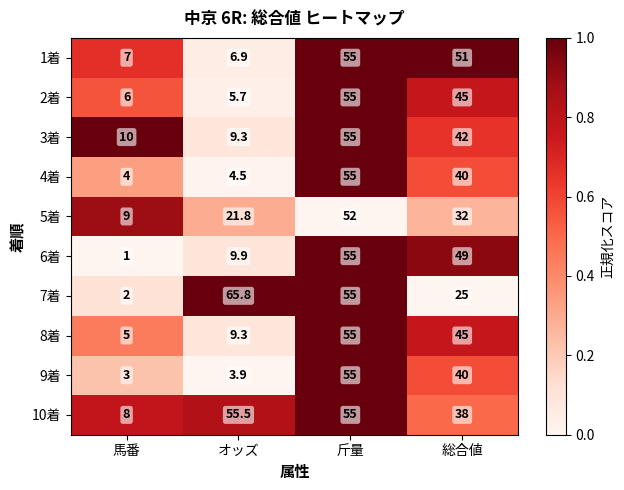

The 1着 series shows 9.9 at 馬番. True or false?

False